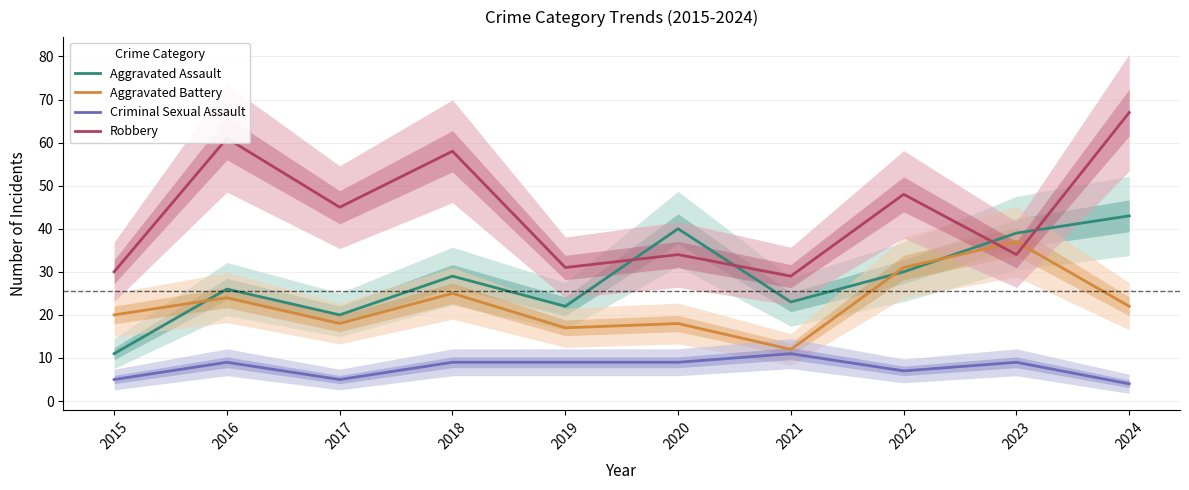

The Robbery series shows 45 at 2017. True or false?

True